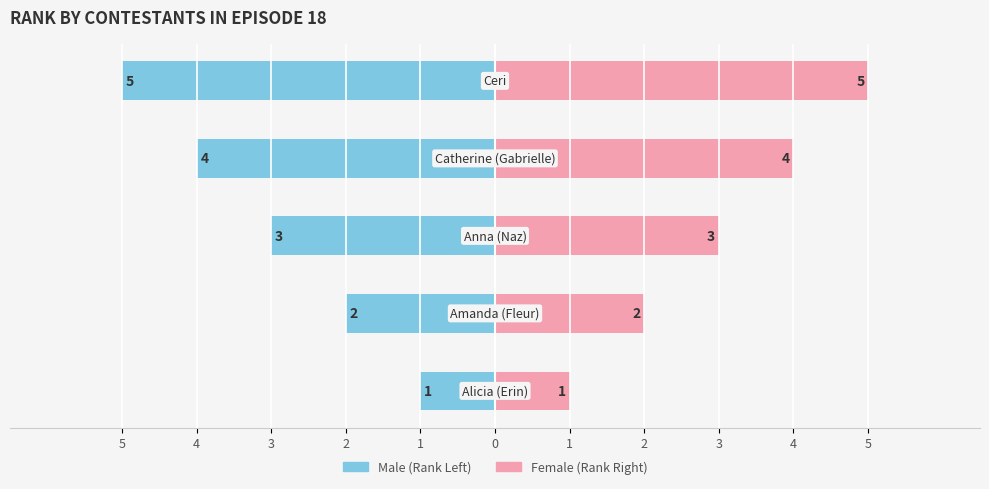

What is the difference between the maximum and minimum values in the Rank (Right) series?

4